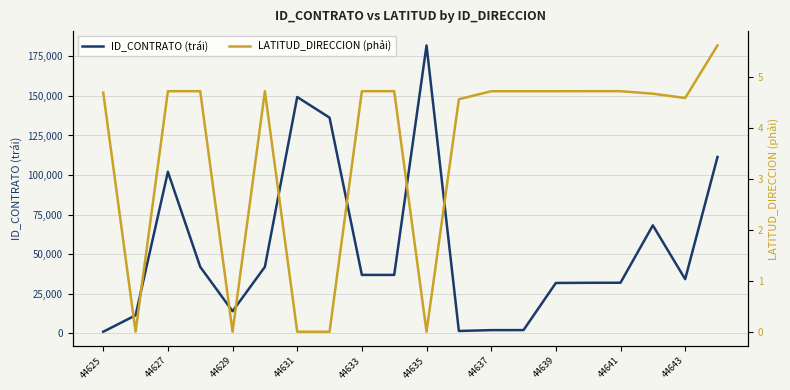

What is the difference between the maximum and minimum values in the LATITUD_DIRECCION (phải) series?

5.6